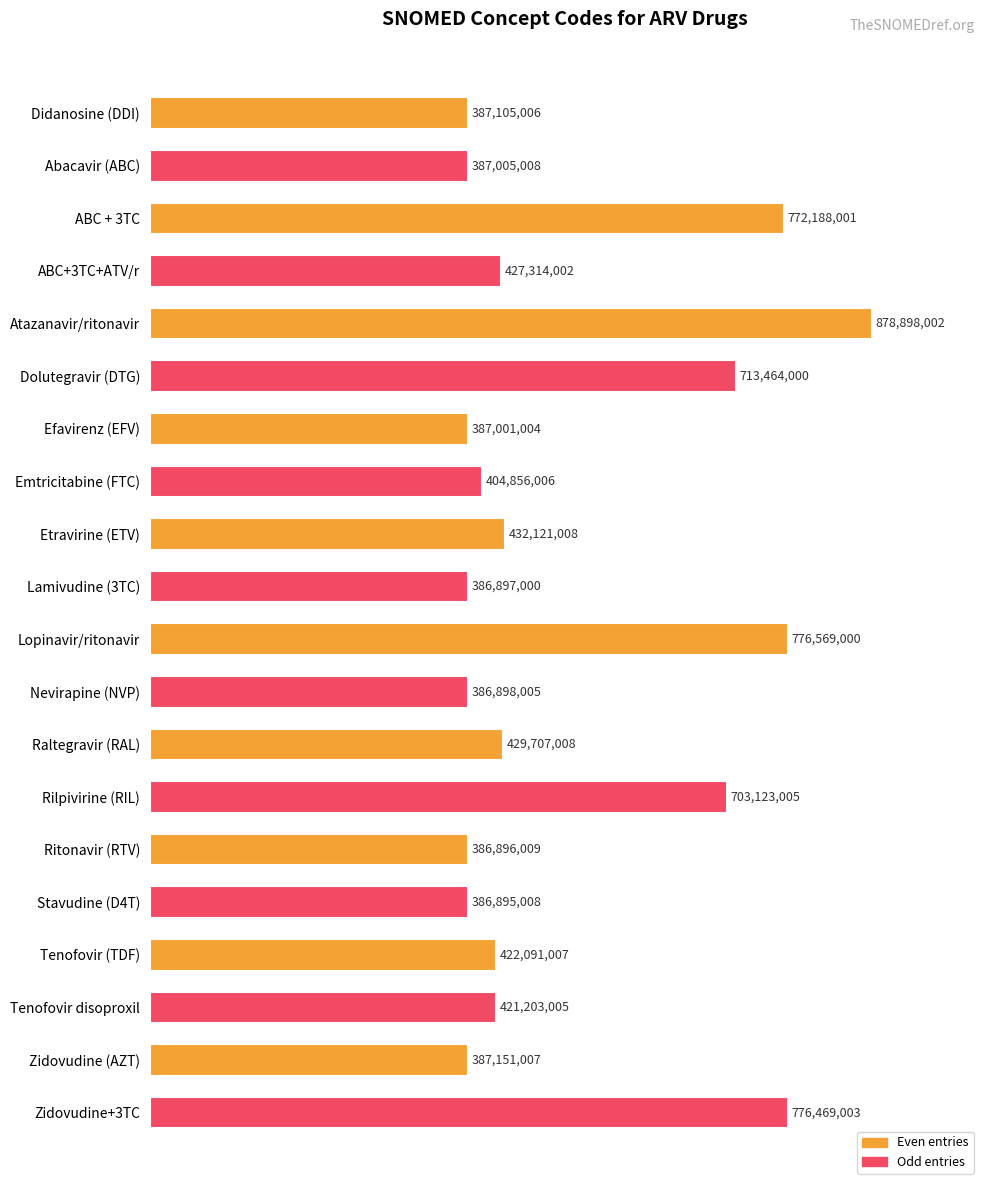

How many bars are there in total?

20